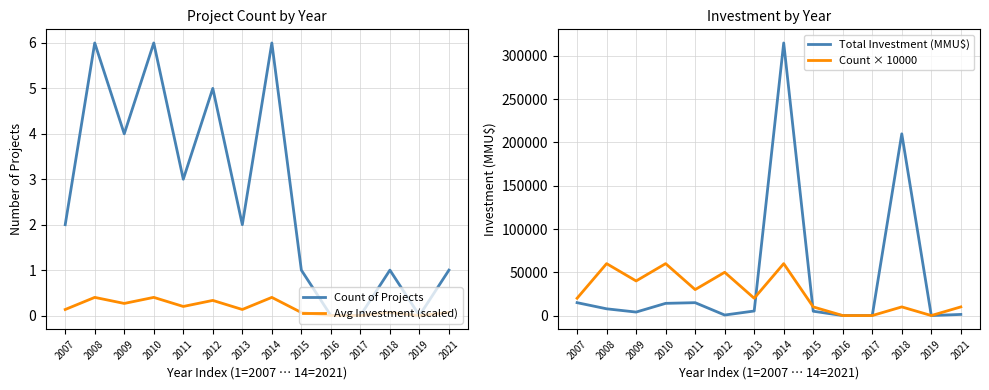

True or false: Count × 10000 has a value of 6024.6 at 2018.

False